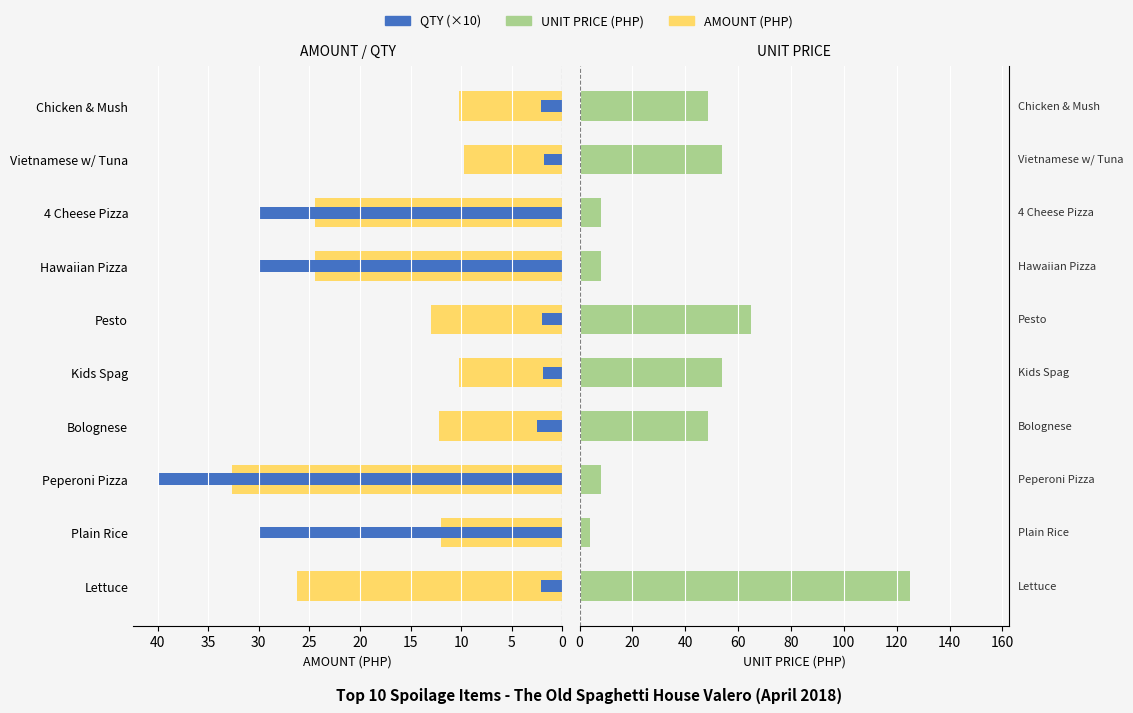

How many data points in QTY (×10) are less than 2?

2